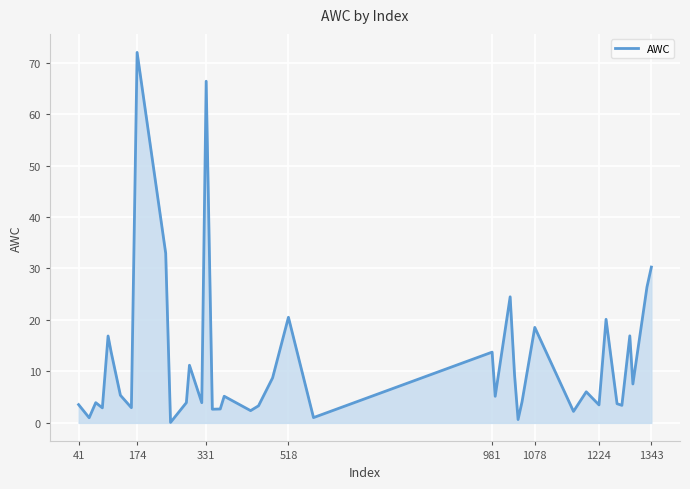

Does the chart display data point markers on the line(s)?

No